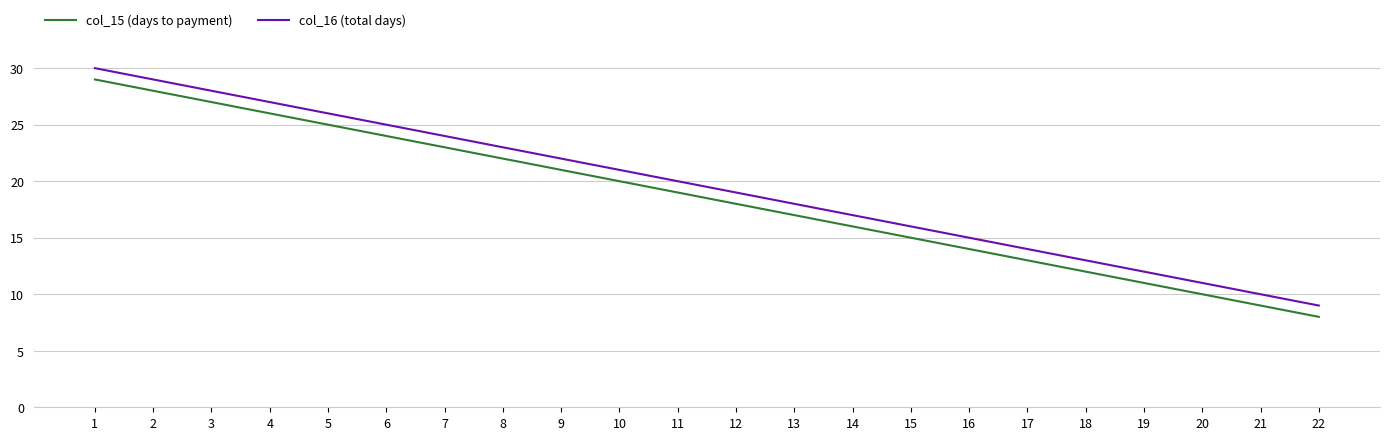

At which label is col_15 (days to payment) closest to 18?

12